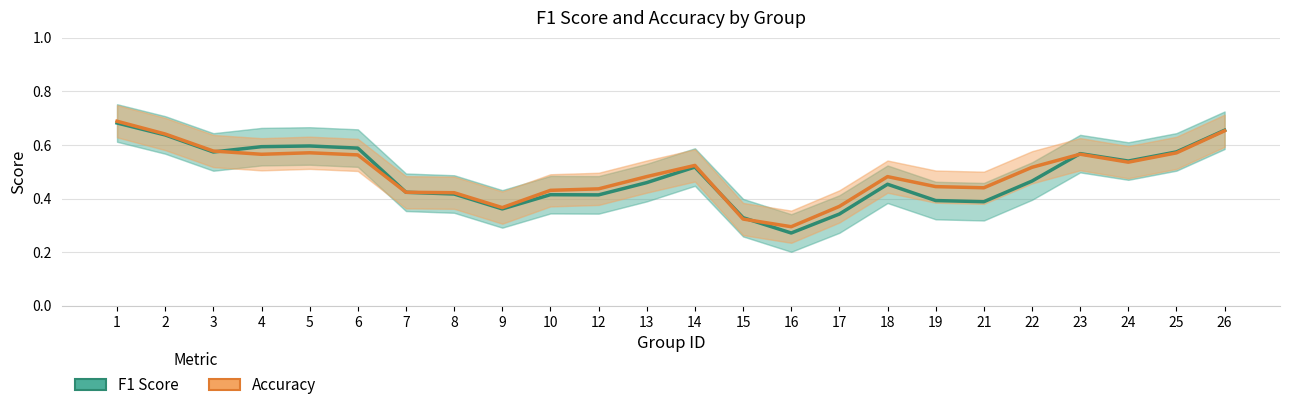

Where is the first local maximum for F1 Score?

5